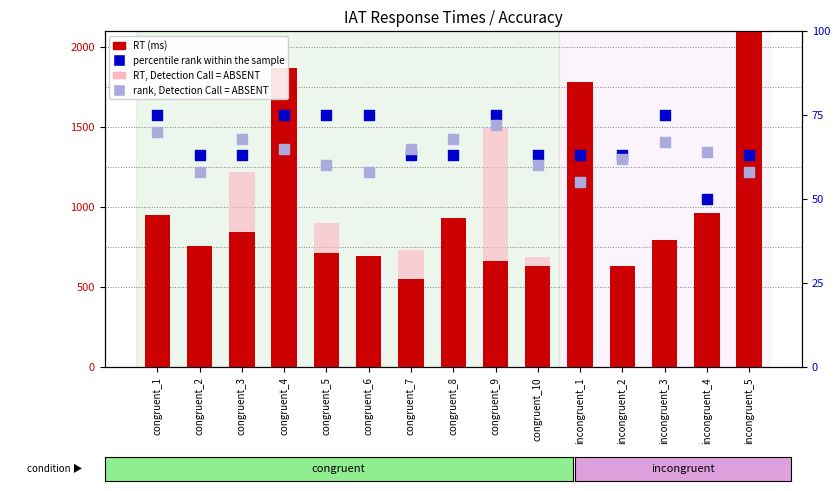

What is the total value across all series at incongruent_5?

3724